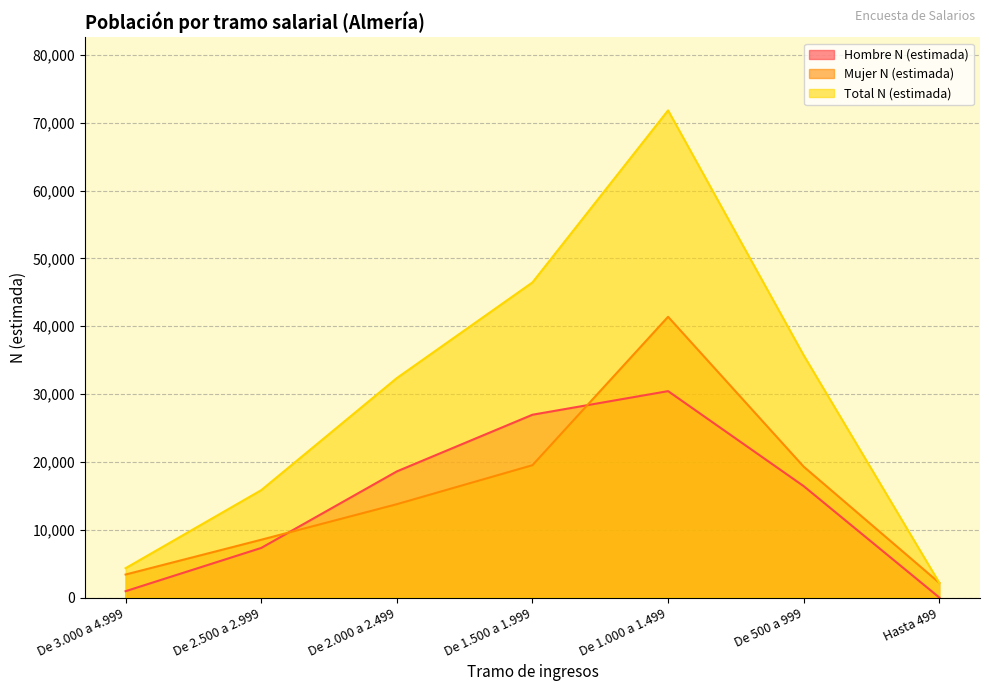

What is the average value of the Total N (estimada) series?

29808